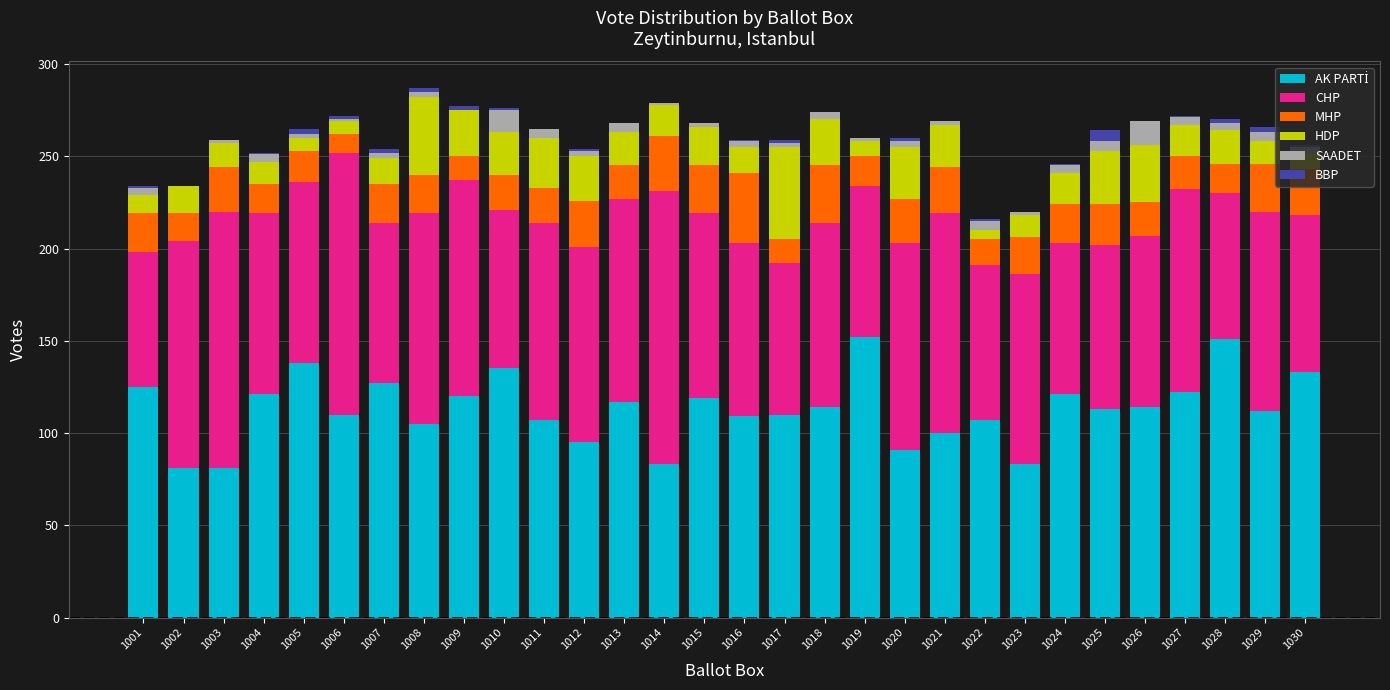

What is the total value across all series at 1026?

269